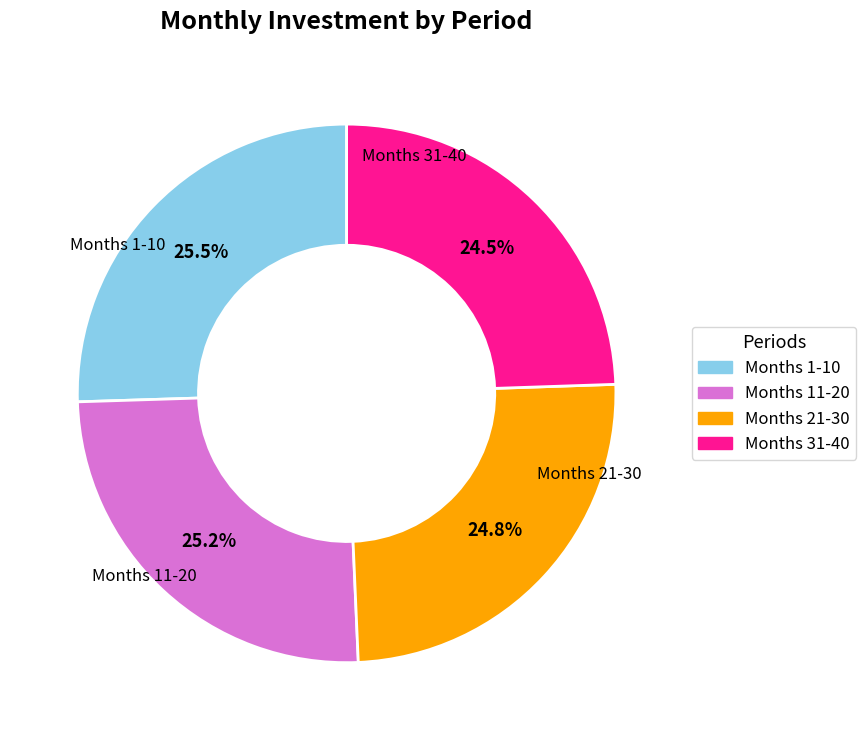

Is there any slice that represents more than half of the pie?

No